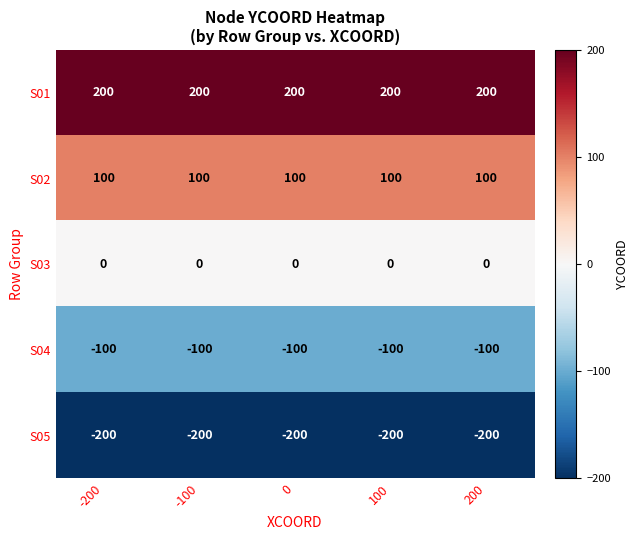

At how many categories does at least one series exceed 152?

5